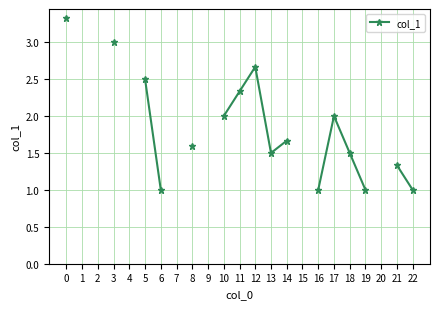

The chart shows a value of 1.5 at 22. True or false?

False